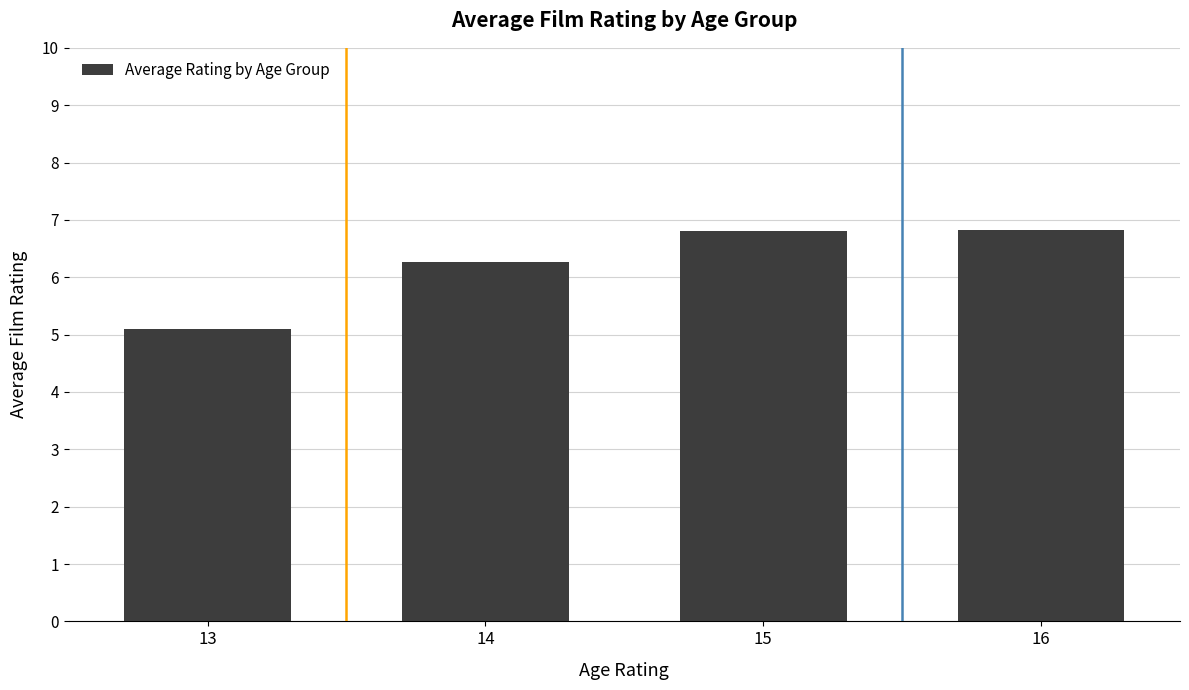

Reading left to right, transcribe all the data shown in this chart.

5.1	6.3	6.8	6.8